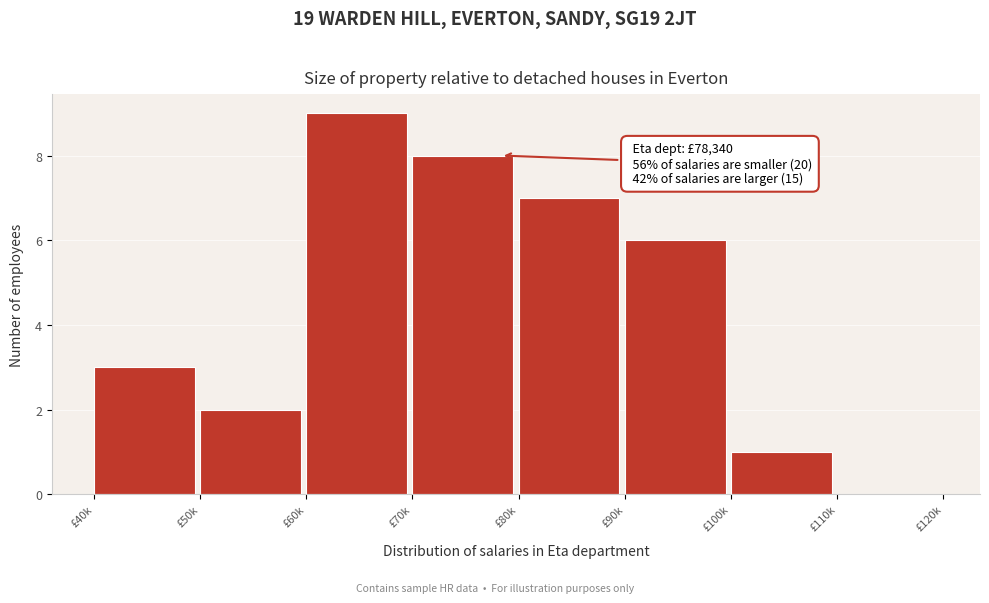

Reading left to right, extract all data points from this chart.

£40k=3	£50k=2	£60k=9	£70k=8	£80k=7	£90k=6	£100k=1	£110k=0